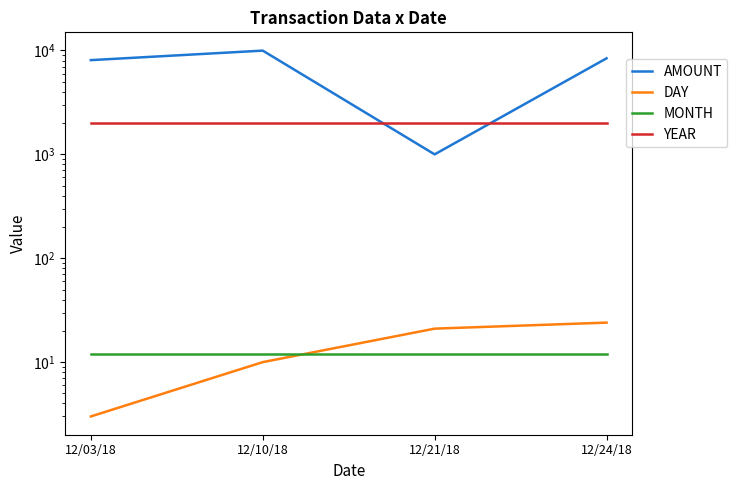

Where does the AMOUNT series first go above 8405?

12/10/18